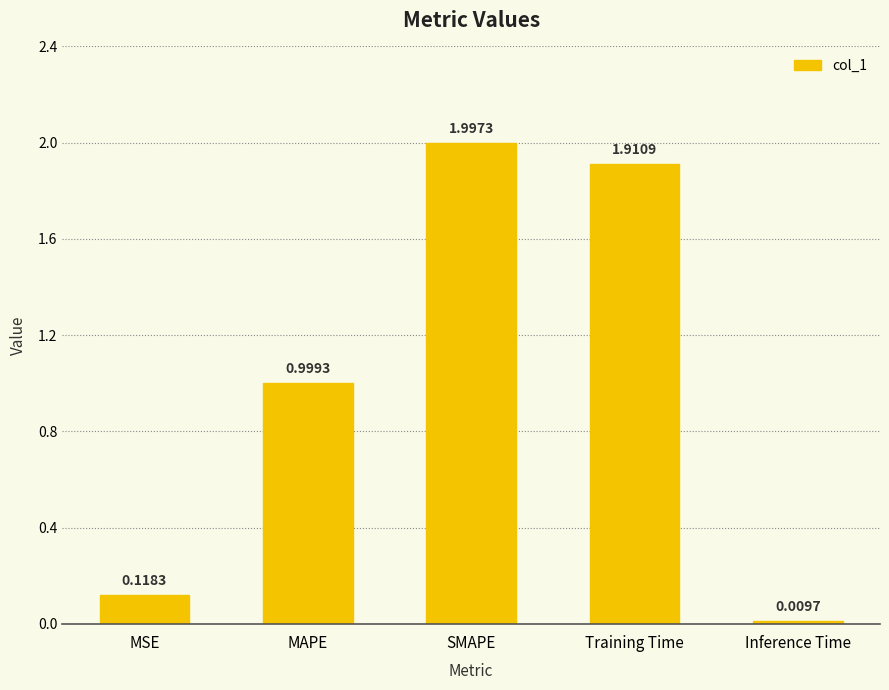

What is the sum of the values at MAPE and SMAPE?

3.0